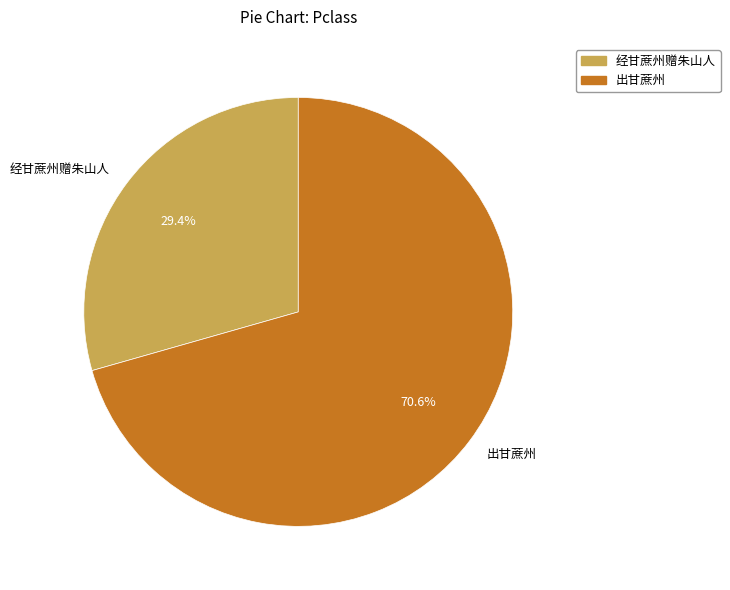

Which has a higher value, 经甘蔗州赠朱山人 or 出甘蔗州?

出甘蔗州